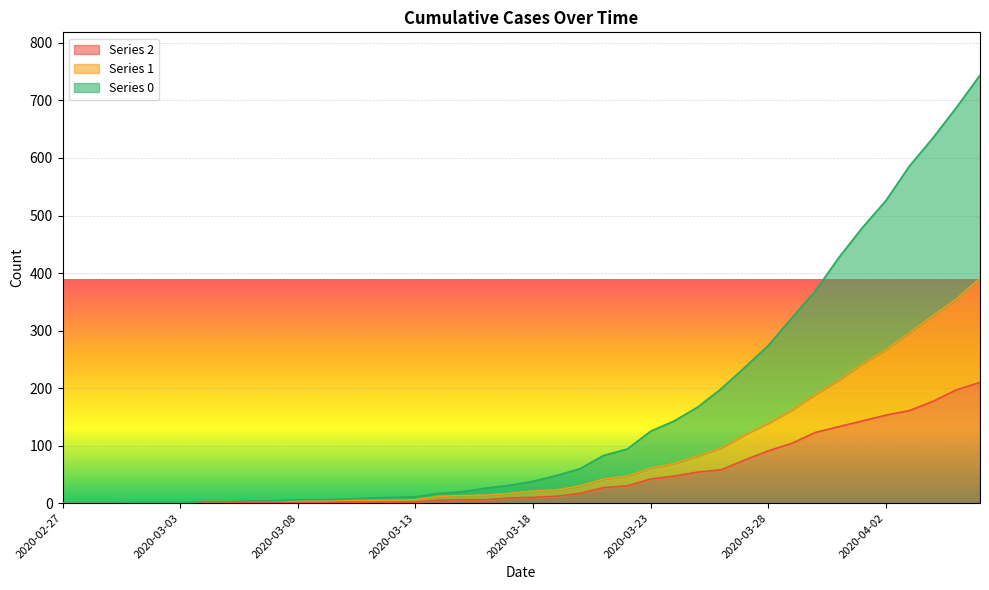

What is the label of the 14th point from the left?

2020-03-11